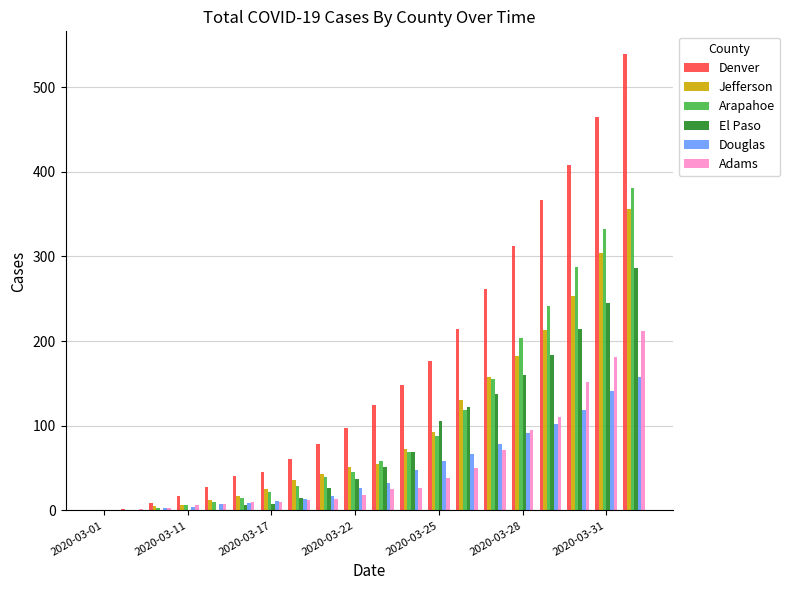

What is the greatest value displayed?

539